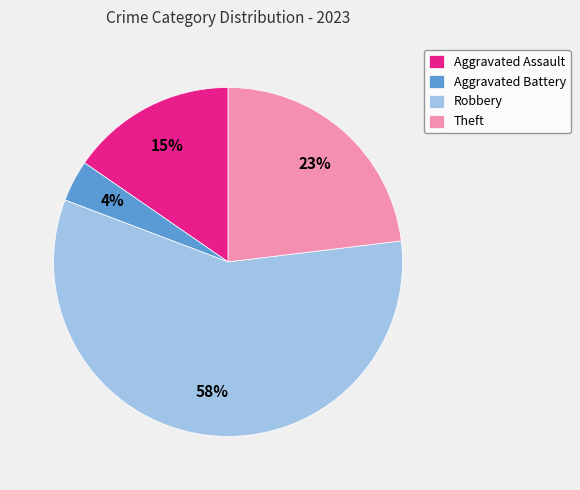

How many slices are in this pie chart?

4